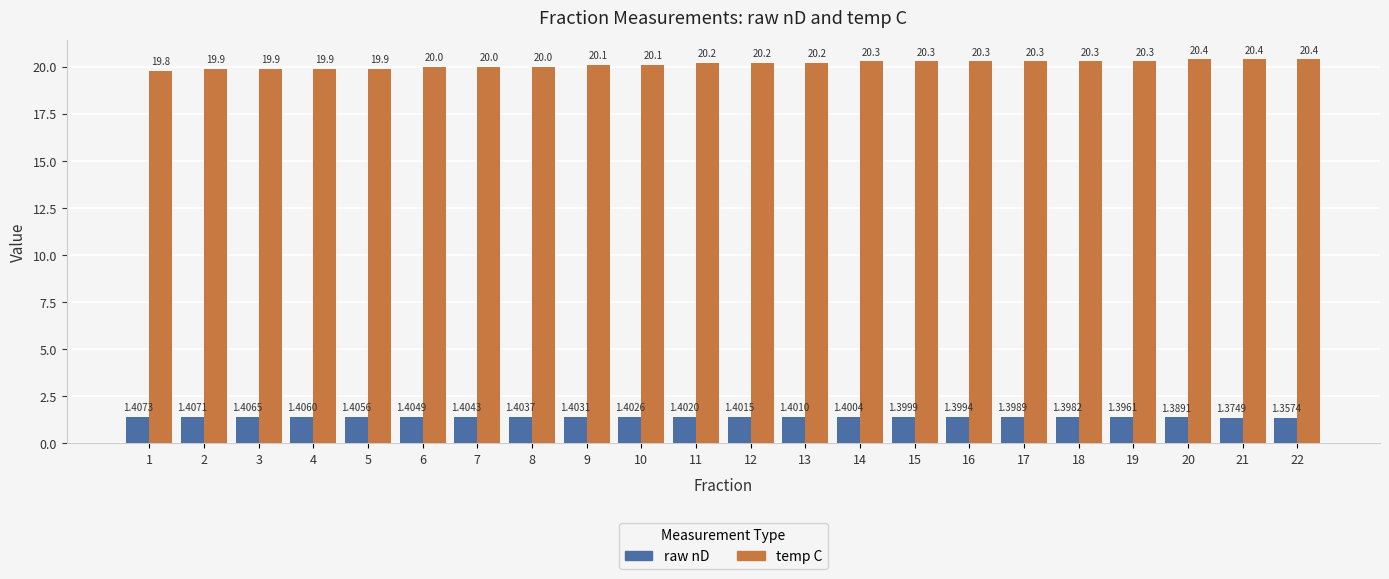

What are all the series names shown in the legend?

raw nD, temp C